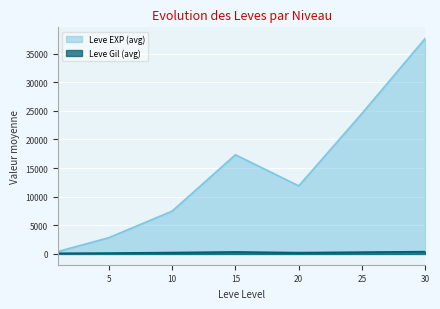

Between 5 and 10, which series saw the biggest shift?

Leve EXP (avg)